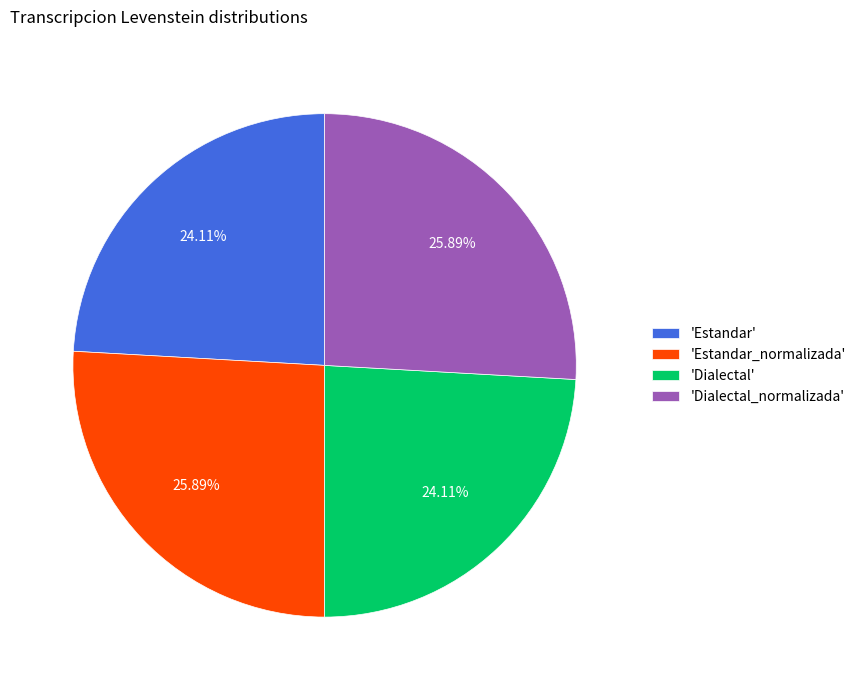

Does any single category account for the majority?

No